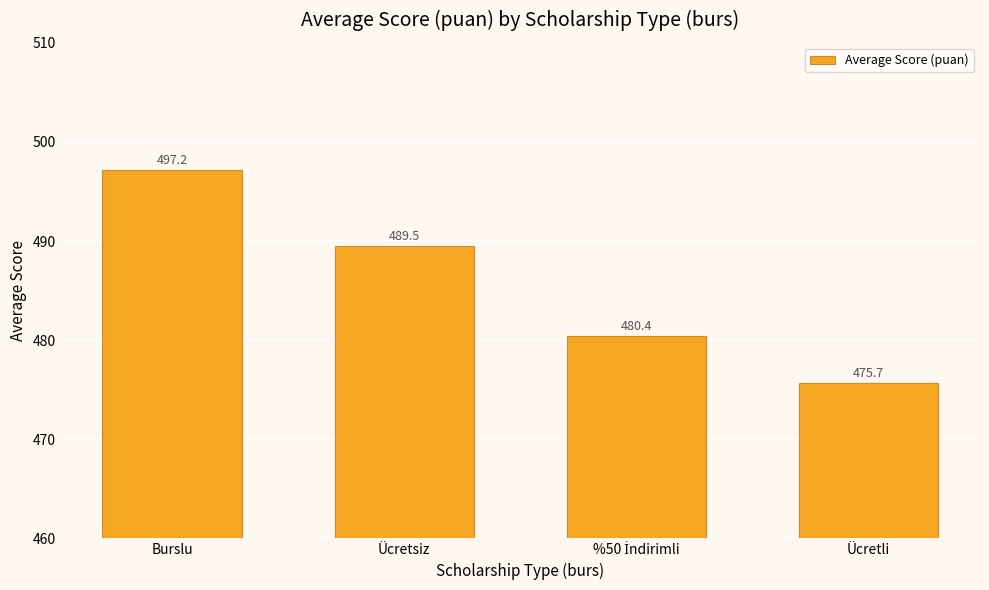

The chart shows a value of 328.6 at Burslu. True or false?

False